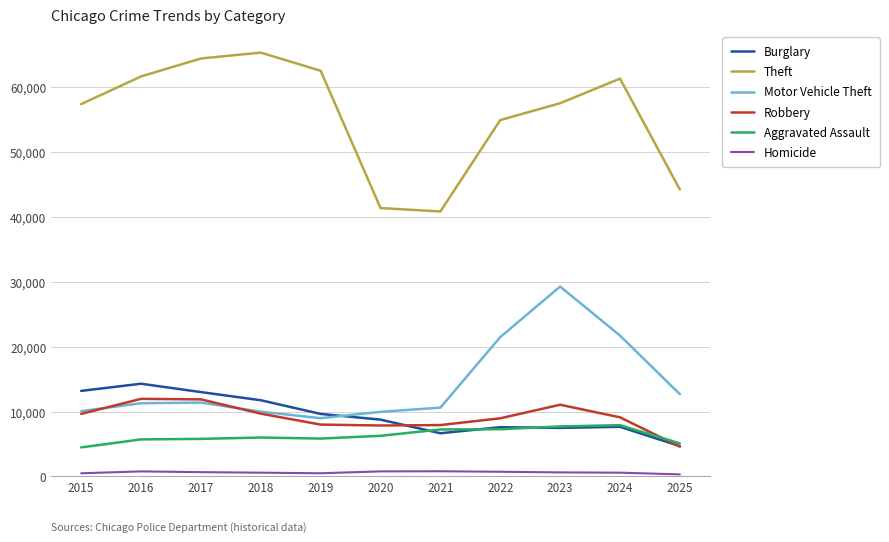

Which series has the largest total across all categories?

Theft